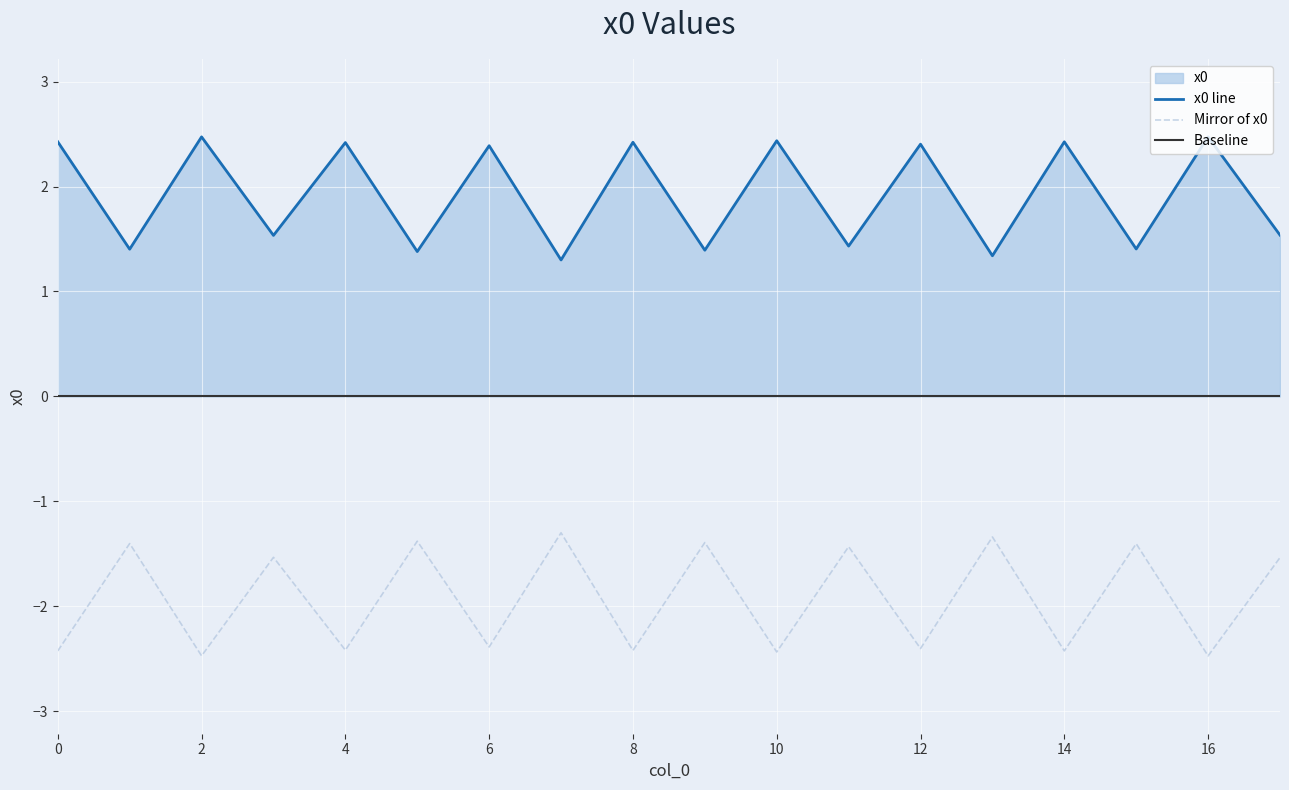

Count the values in the range 1 to 2.

9